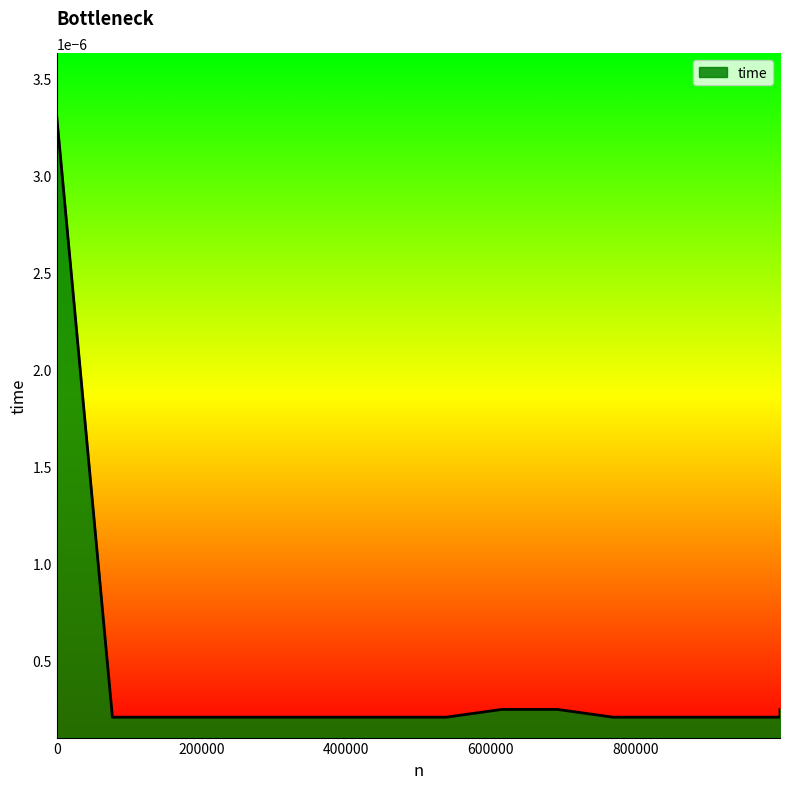

How many lines are shown in the chart?

1